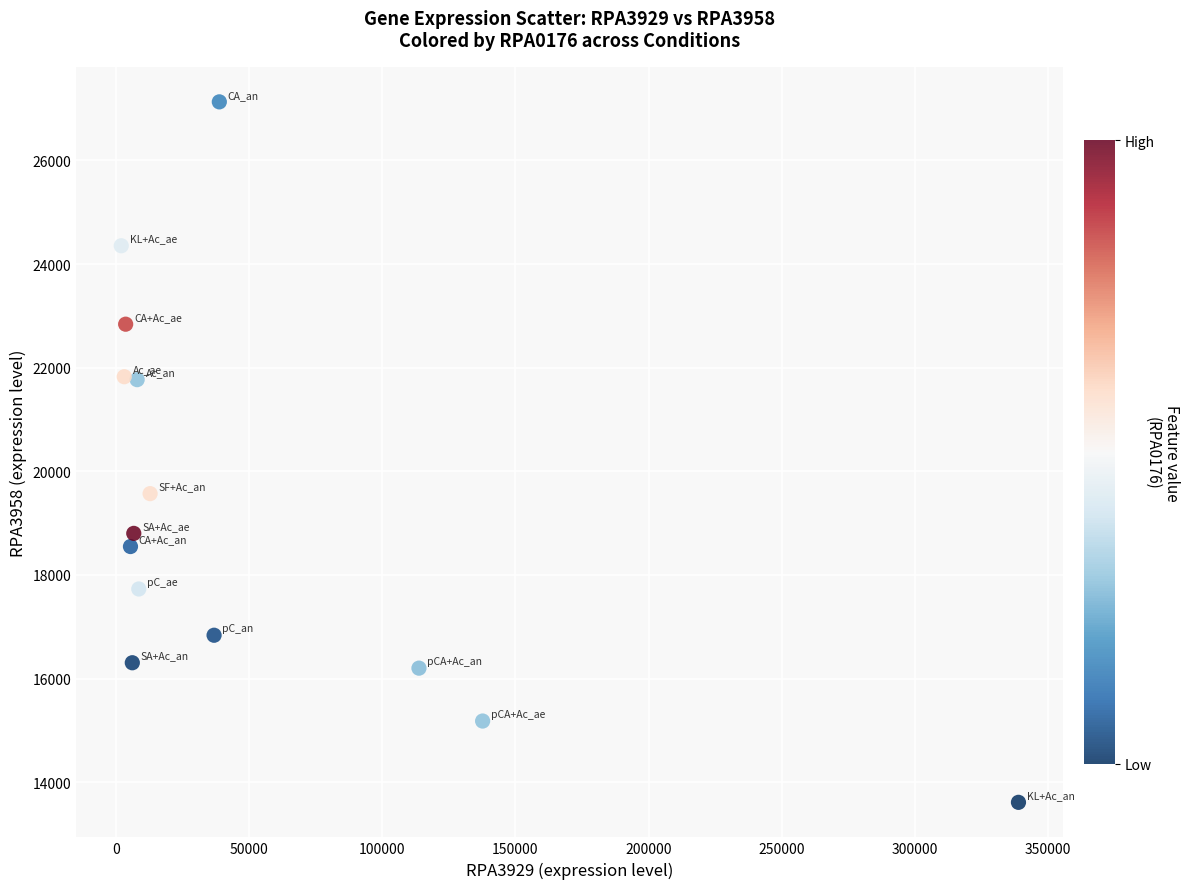

What is the range of X values (max minus min)?

336927.8